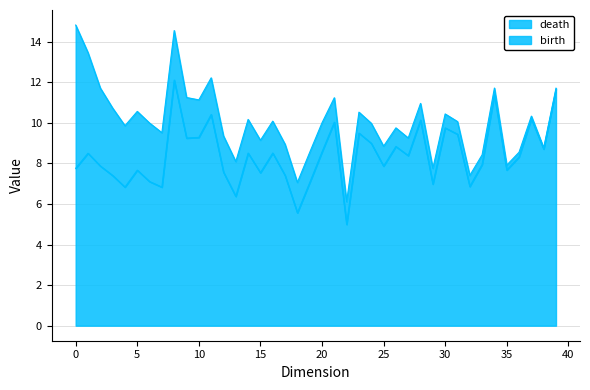

How many series are shown in this chart?

2